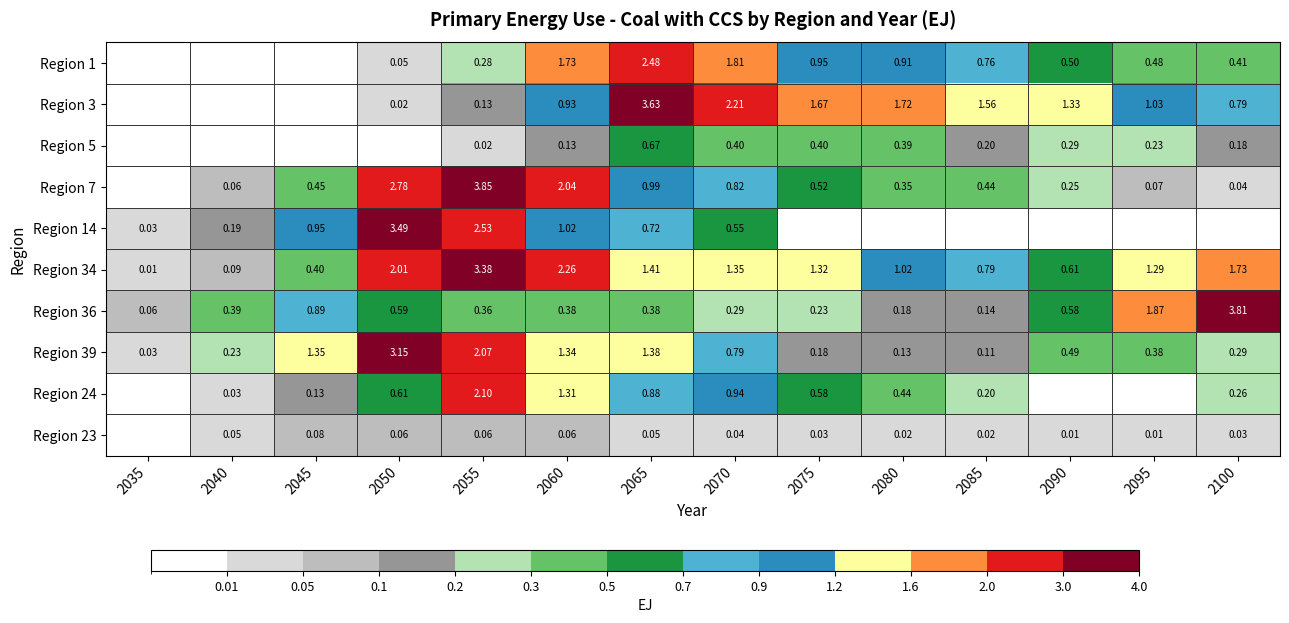

Is the value of Region 7 at 2060 greater than the value of Region 39 at 2070?

Yes